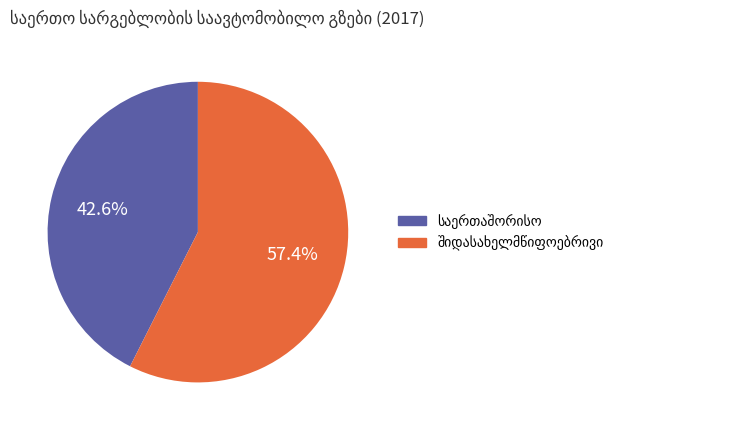

Combined, what portion of the pie is საერთაშორისო and შიდასახელმწიფოებრივი?

100.0%